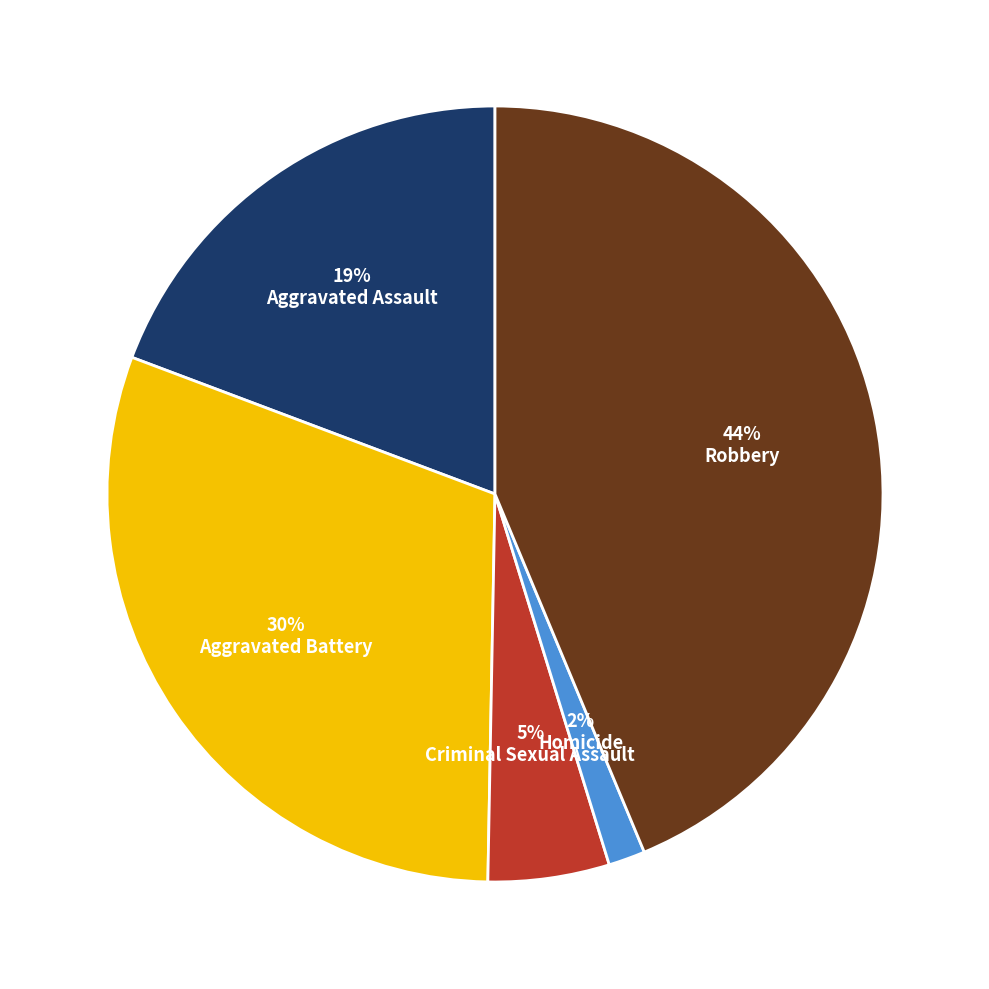

Is there any slice that represents more than half of the pie?

No